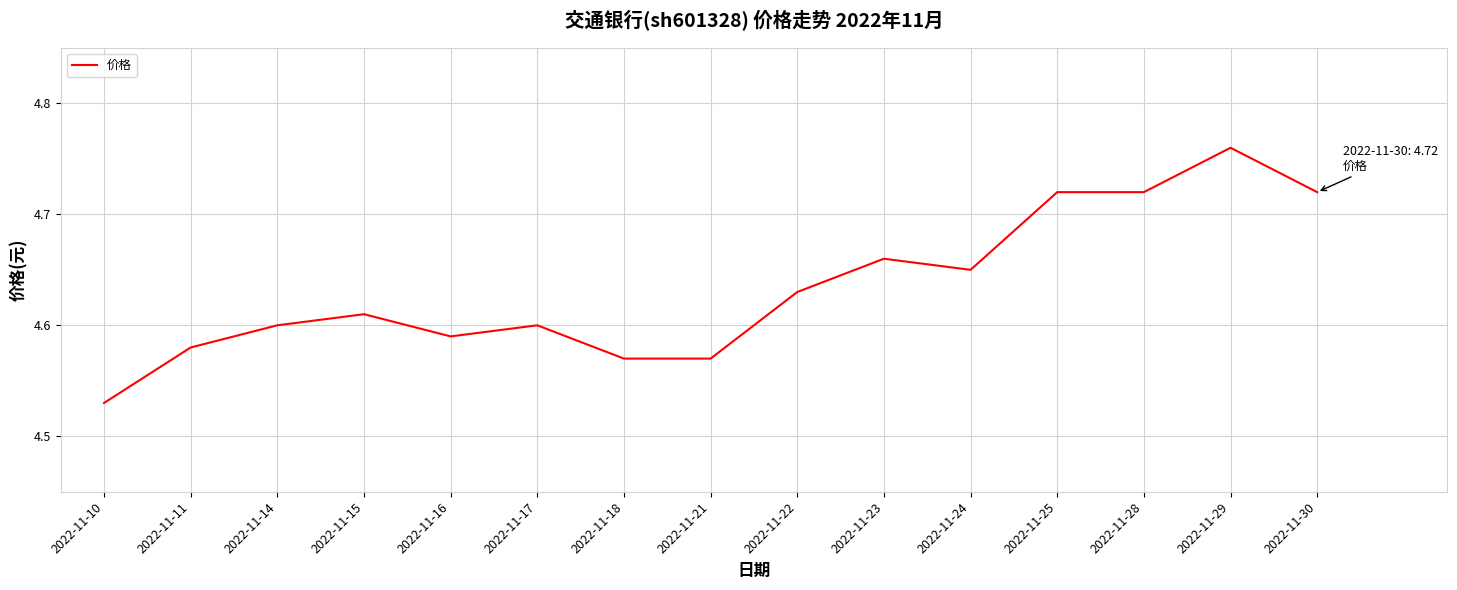

Where is the data nearest to the value 4?

2022-11-10